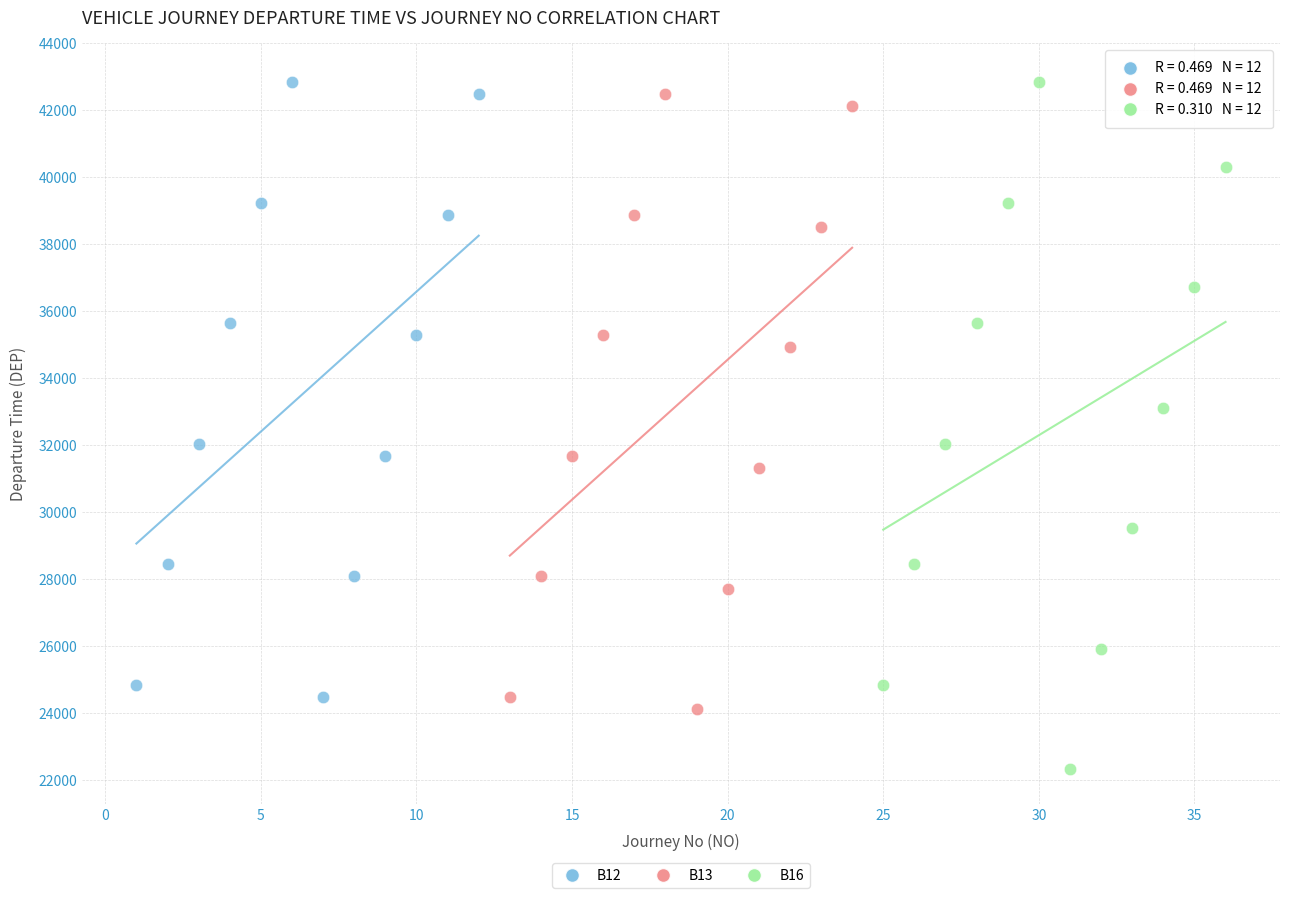

Which series has the widest spread of Y values?

B16